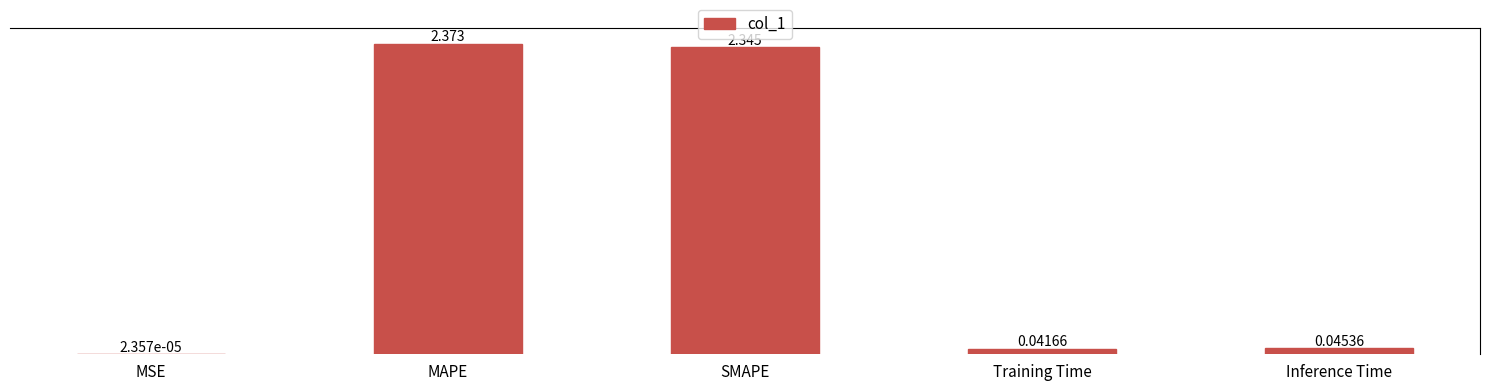

Which label corresponds to the largest value in the chart?

MAPE